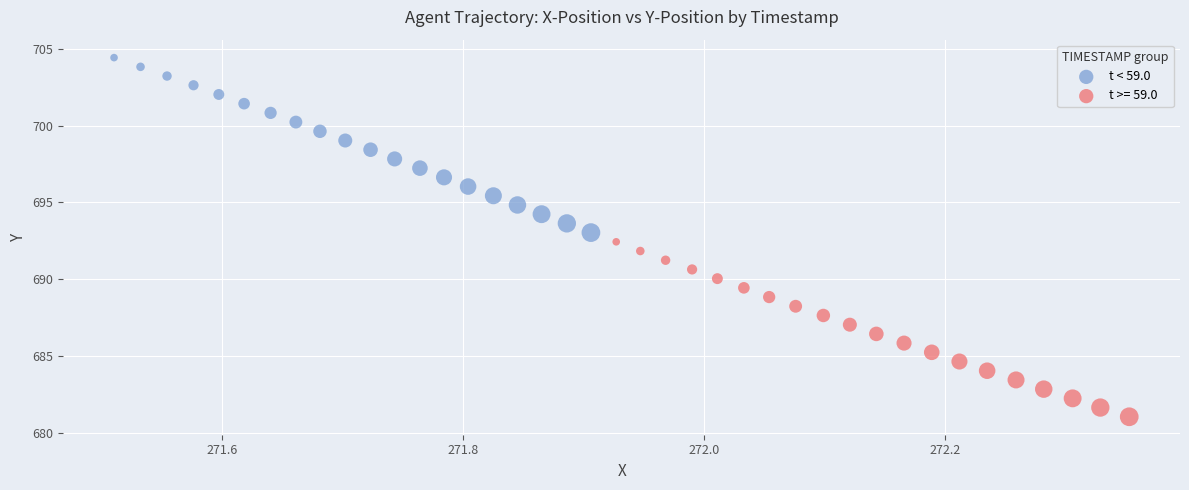

Which series reaches the minimum Y coordinate?

t >= 59.0